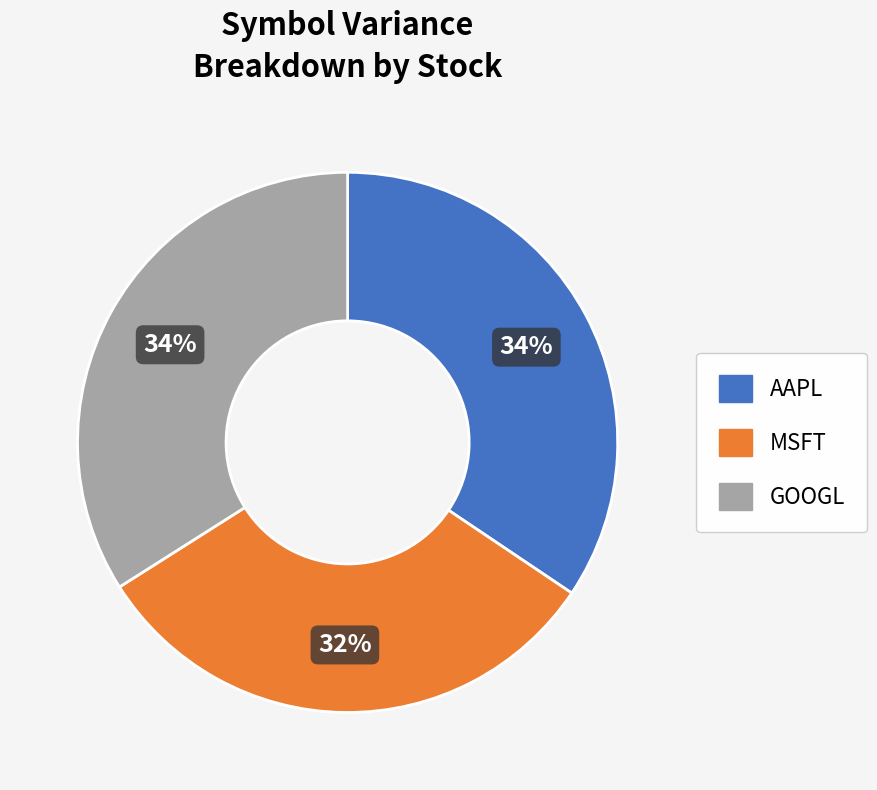

How many segments does this pie chart have?

3